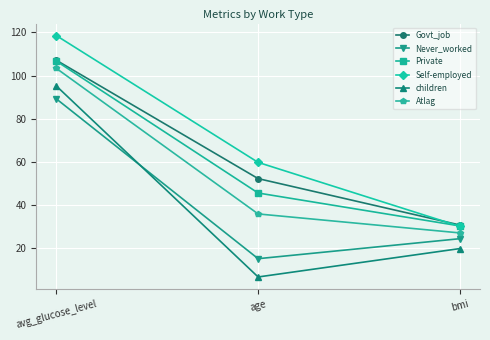

At which category is the sum across all series the highest?

avg_glucose_level